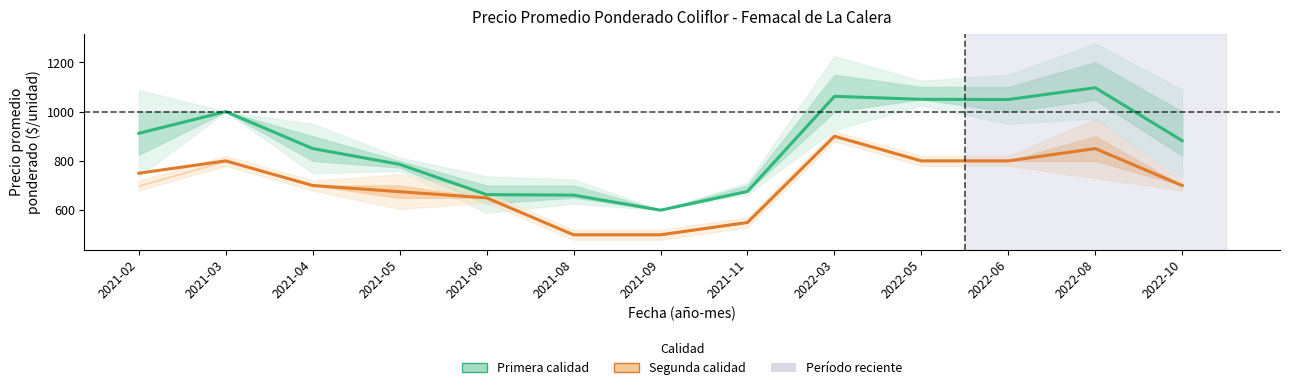

What is the smallest value displayed?

500